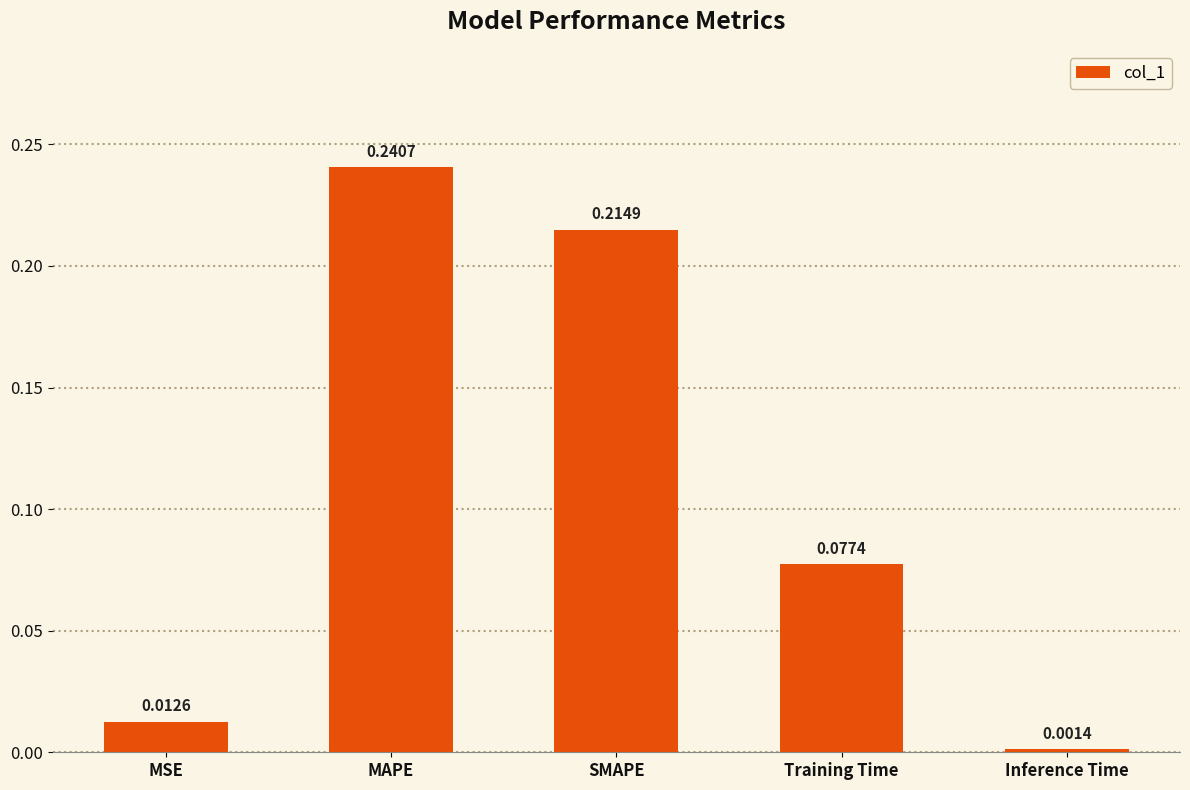

What is the label of the 2nd bar from the left?

MAPE